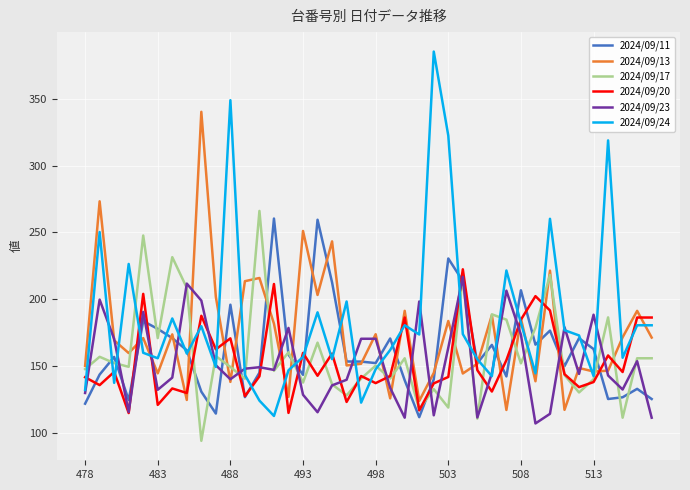

What are all the series names shown in the legend?

2024/09/11, 2024/09/13, 2024/09/17, 2024/09/20, 2024/09/23, 2024/09/24